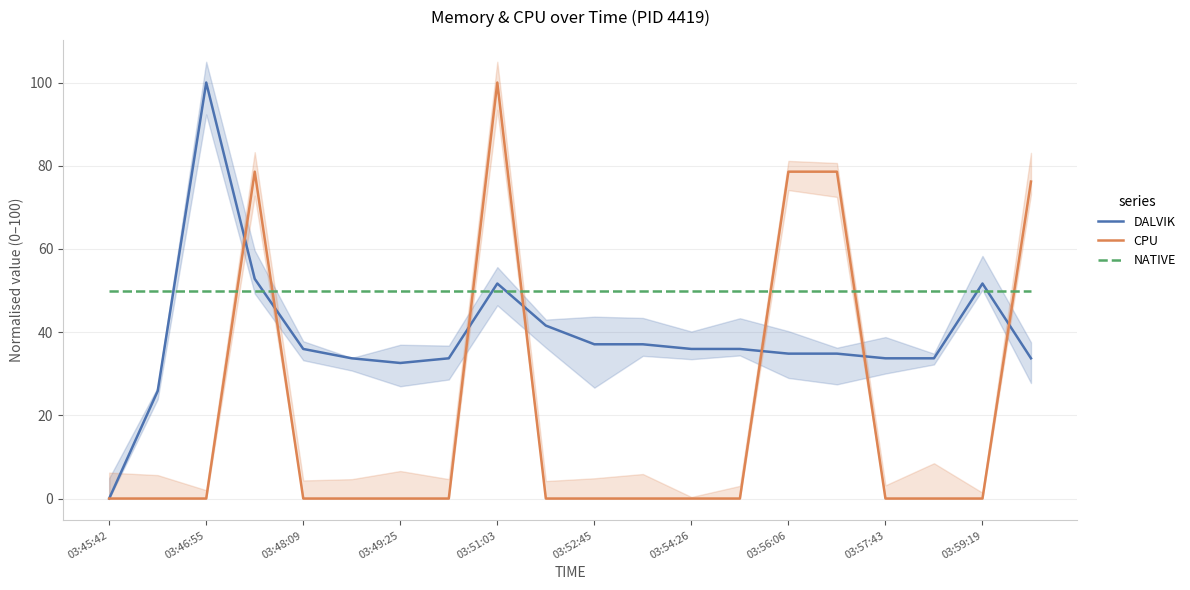

Reading left to right, what are all the values shown in this chart?

DALVIK: 0.0	25.8	100.0	52.8	36.0	33.7	32.6	33.7	51.7	41.6	37.1	37.1	36.0	36.0	34.8	34.8	33.7	33.7	51.7	33.7
CPU: 0.0	0.0	0.0	78.6	0.0	0.0	0.0	0.0	100.0	0.0	0.0	0.0	0.0	0.0	78.6	78.6	0.0	0.0	0.0	76.2
NATIVE: 50.0	50.0	50.0	50.0	50.0	50.0	50.0	50.0	50.0	50.0	50.0	50.0	50.0	50.0	50.0	50.0	50.0	50.0	50.0	50.0